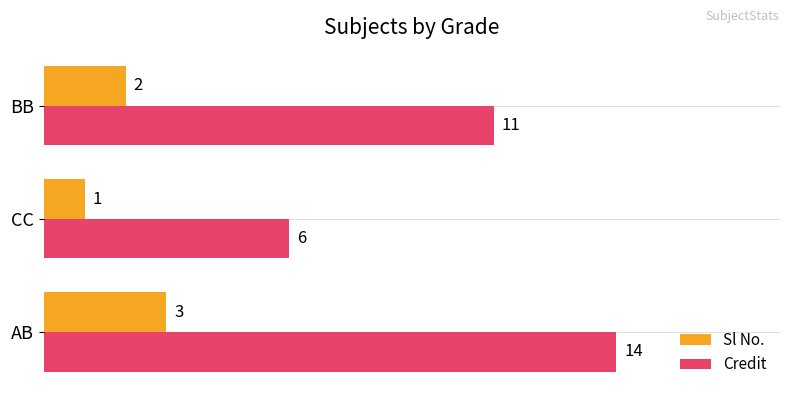

At how many categories does at least one series exceed 7?

2